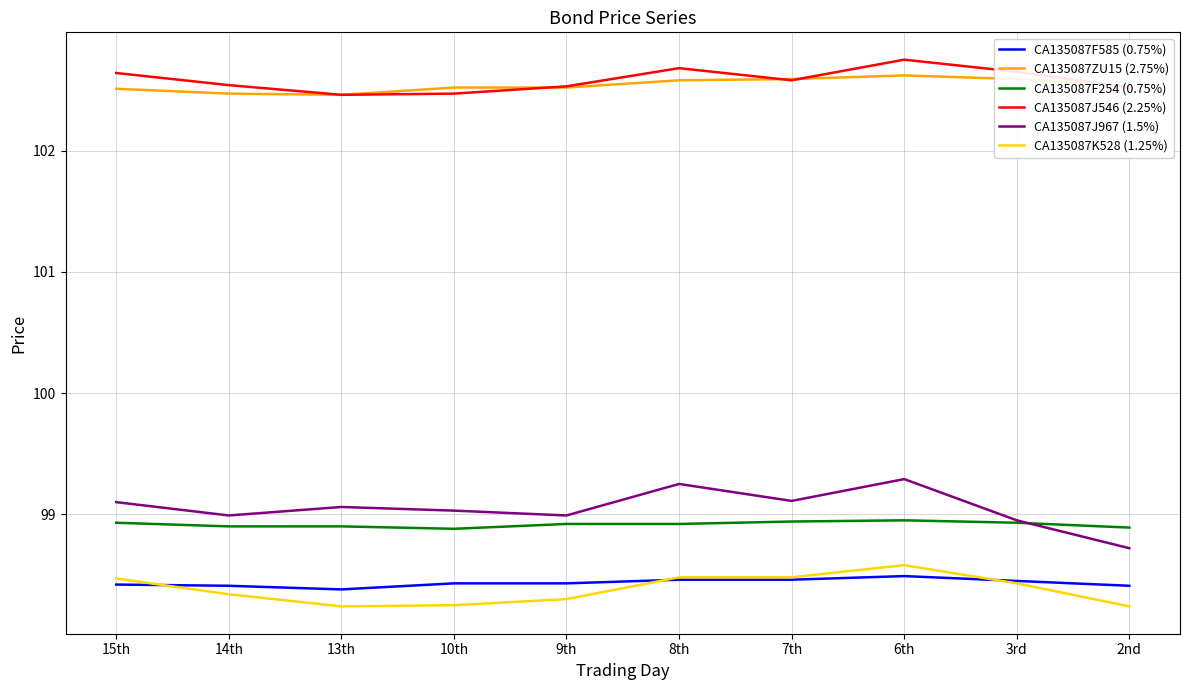

True or false: CA135087ZU15 (2.75%) has a value of 24.4 at 14th.

False